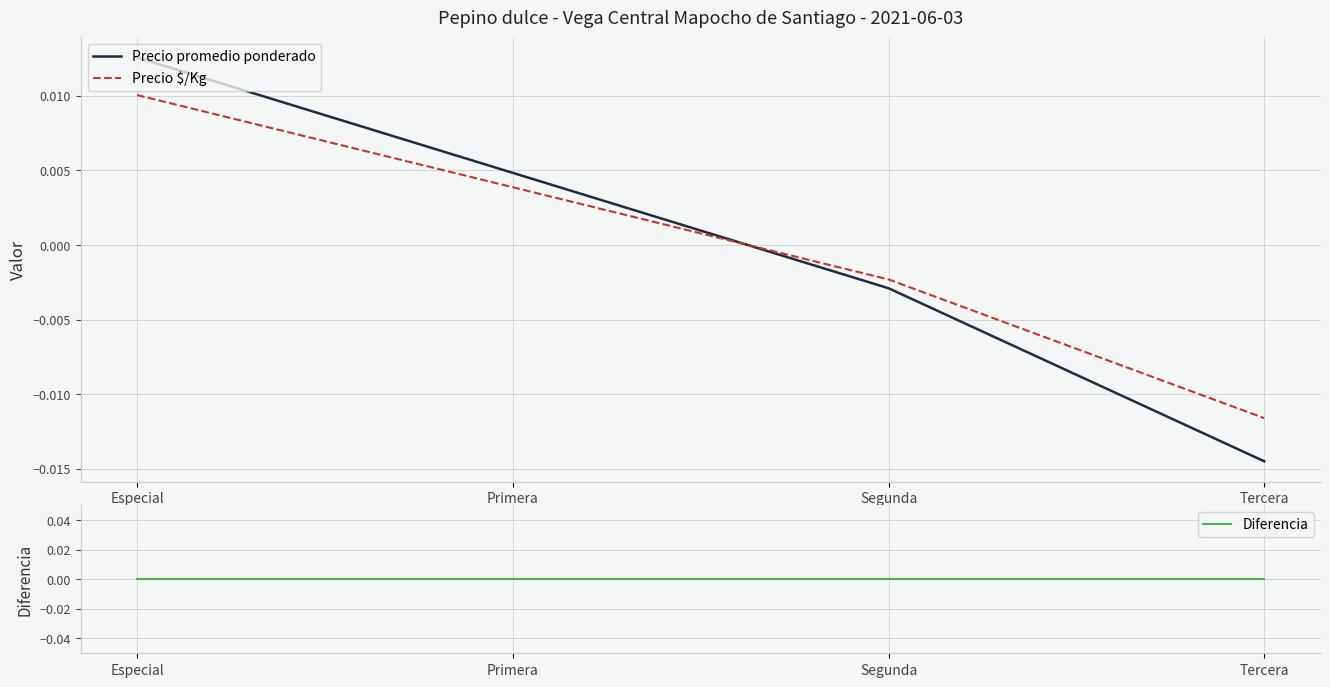

How many data points in Precio promedio ponderado are less than 0?

2